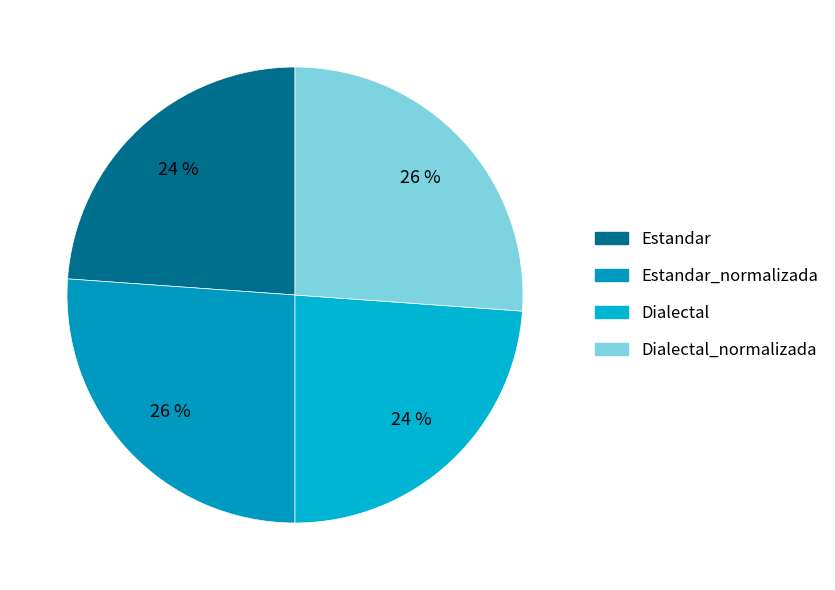

How many segments does this pie chart have?

4